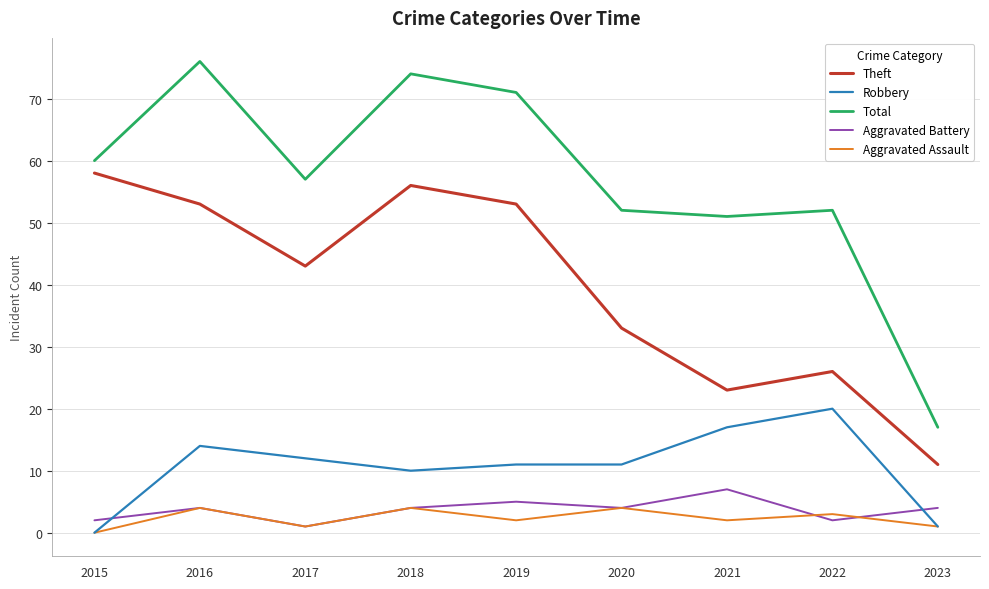

At how many categories does at least one series exceed 11?

9